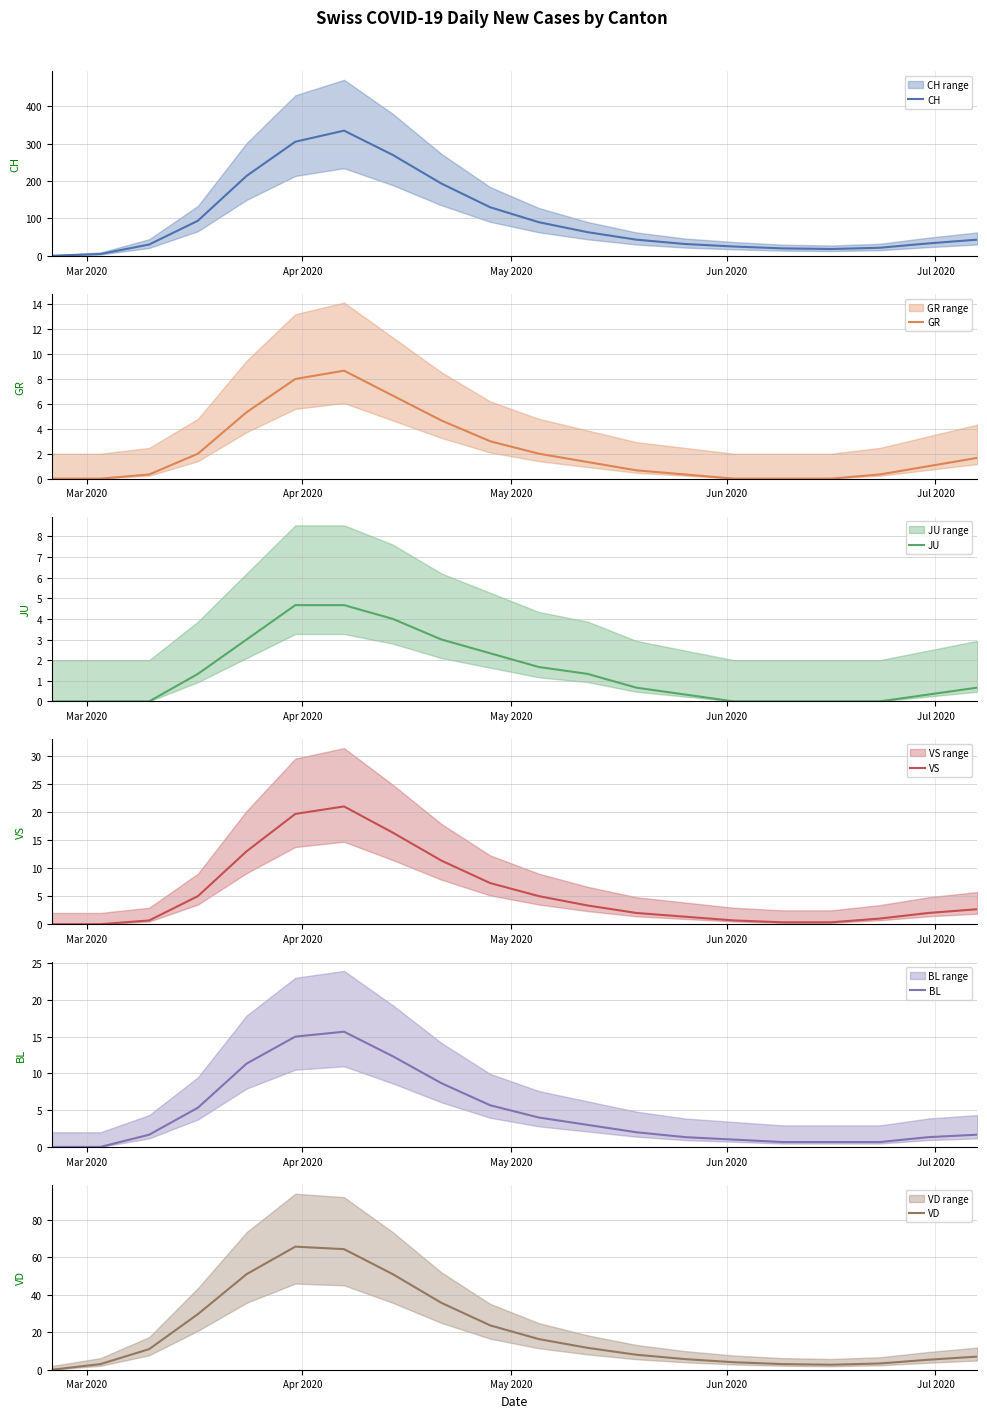

At how many categories does at least one series exceed 65?

8